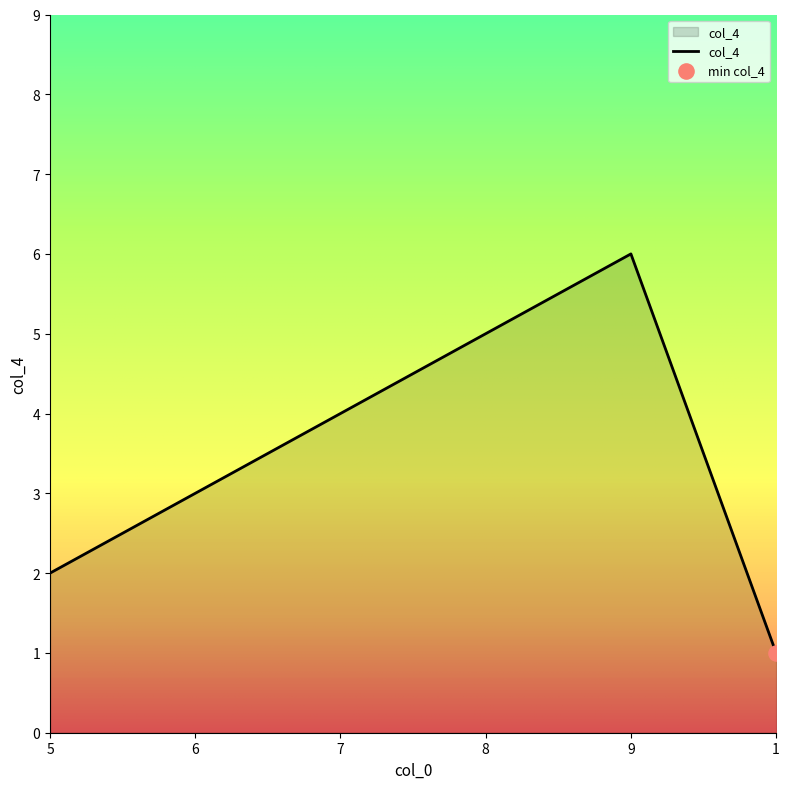

Which has a higher value, 8 or 1?

8